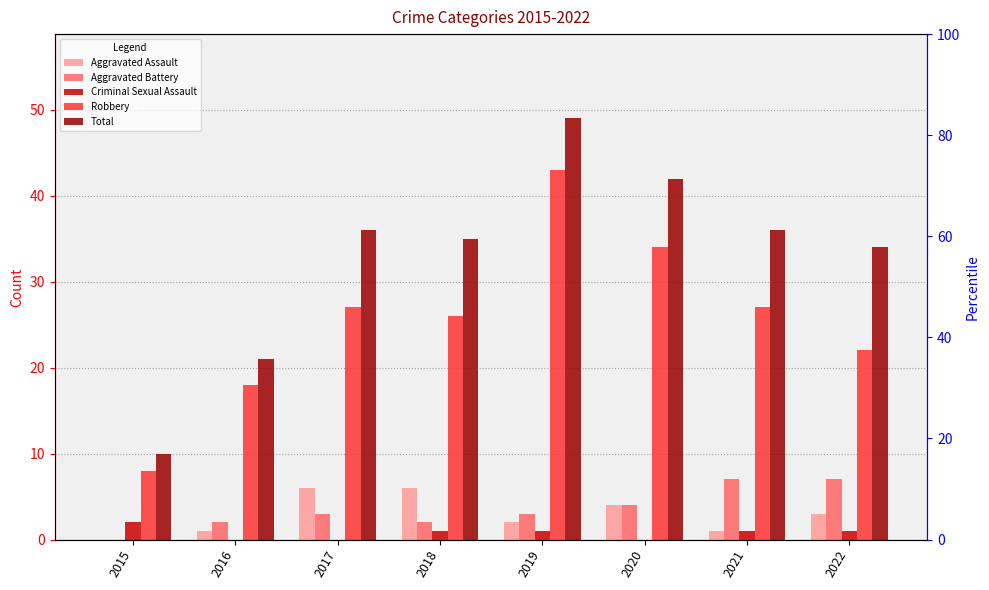

At which category is the sum across all series the highest?

2019